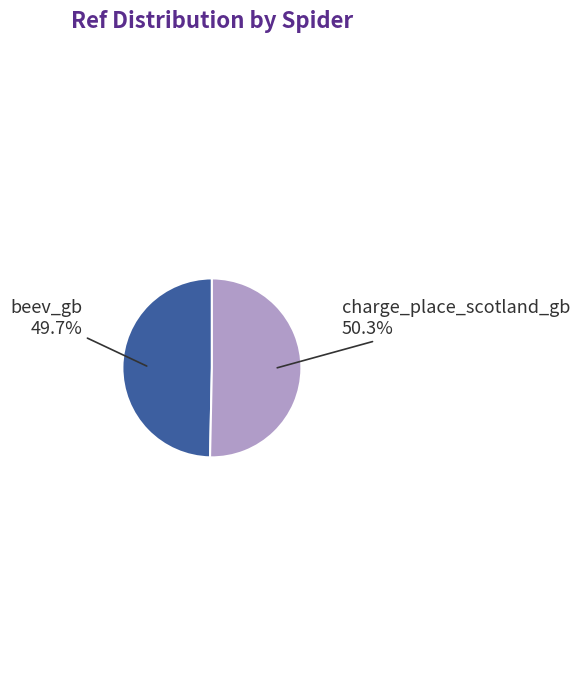

Approximately how many times larger is the value at beev_gb compared to charge_place_scotland_gb?

1.0